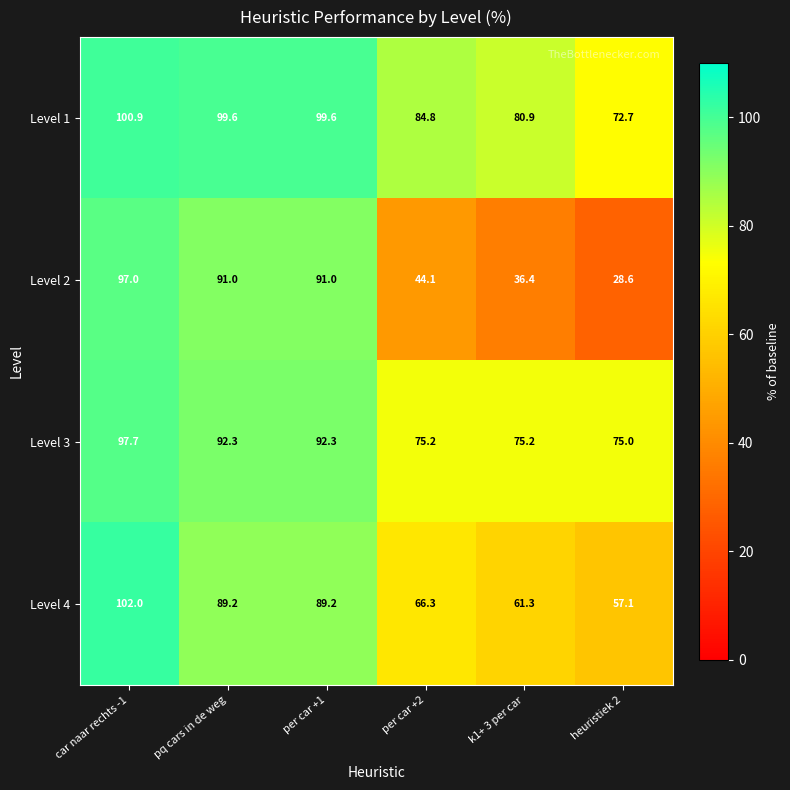

What is the sum of all Level 4 values?

465.1